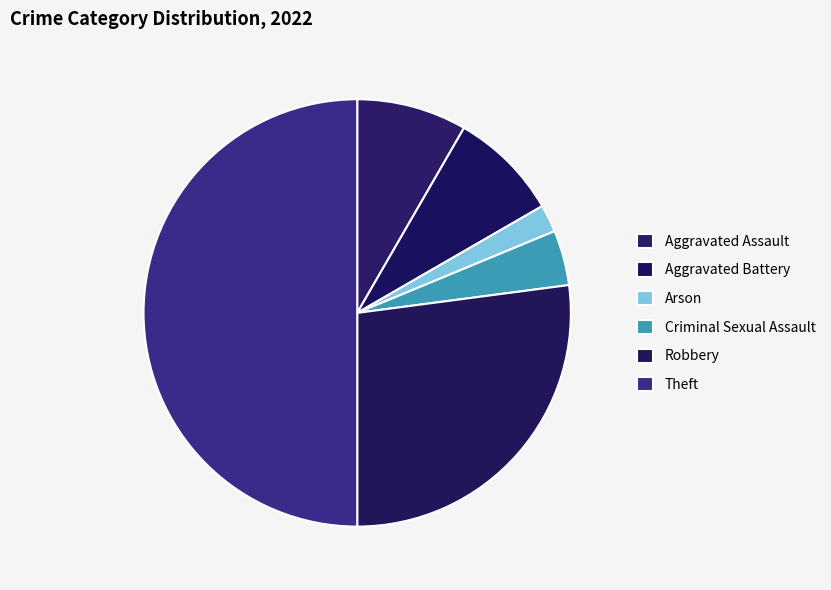

Which slice is the largest?

Theft